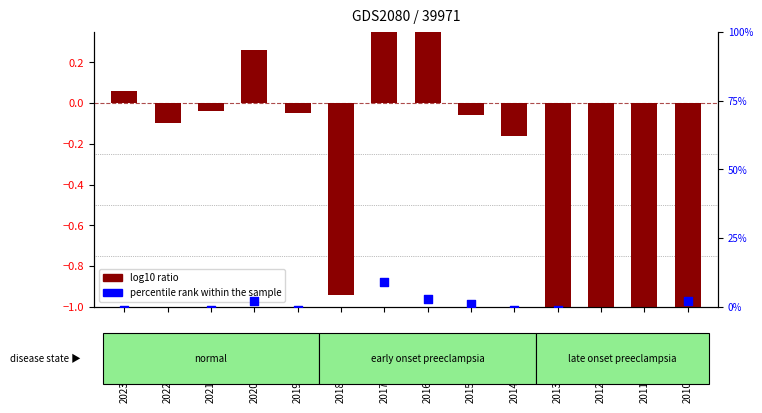

Which series contains the lowest Y value?

percentile rank within the sample